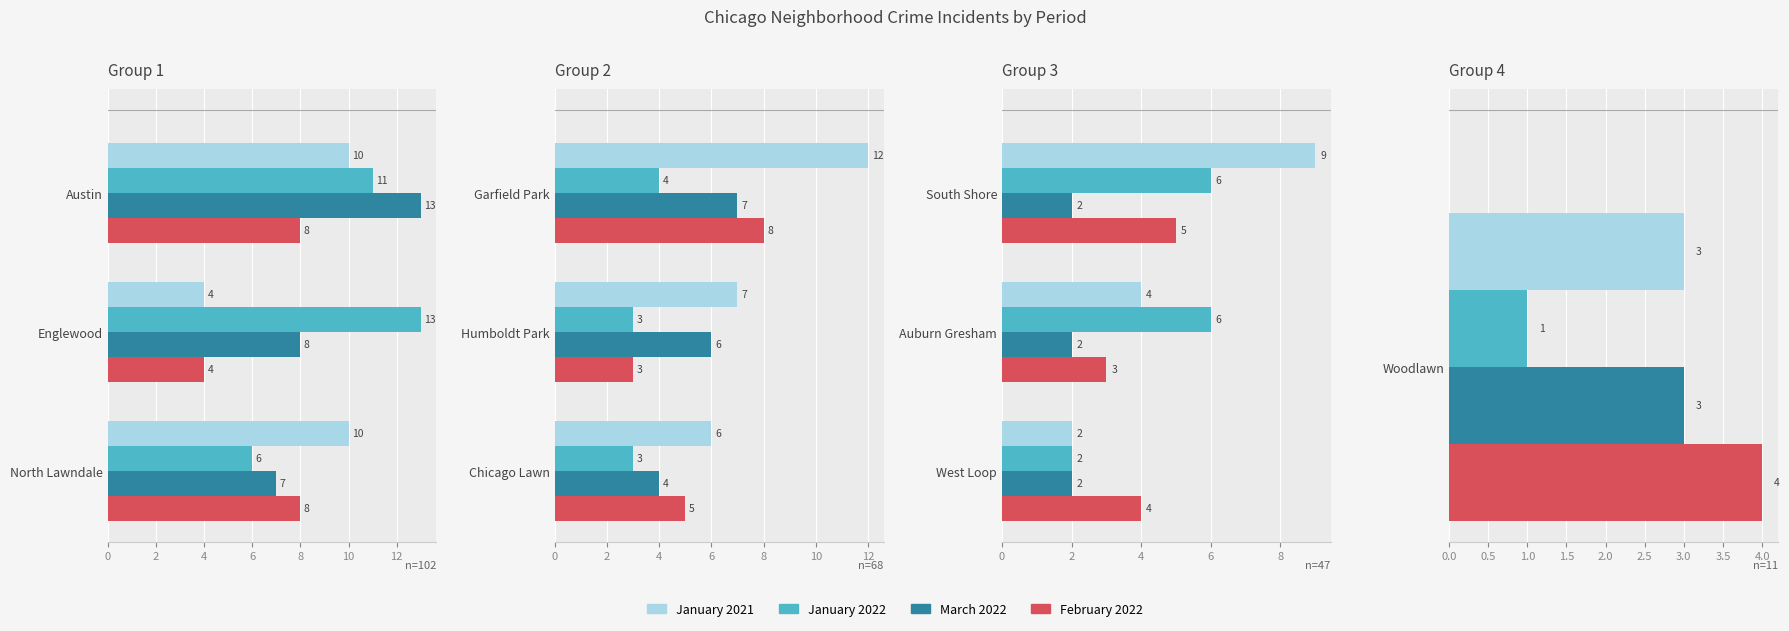

What is the difference between the highest and lowest values at 2?

5.8